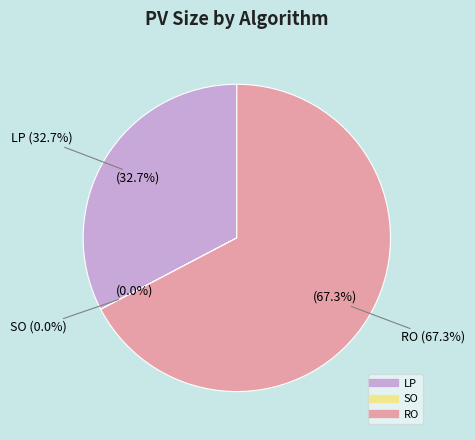

Which category has the smallest portion of the pie?

SO